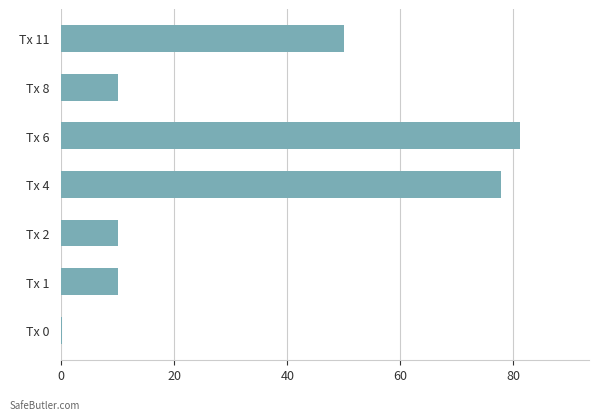

What is the sum of all values?

239.1